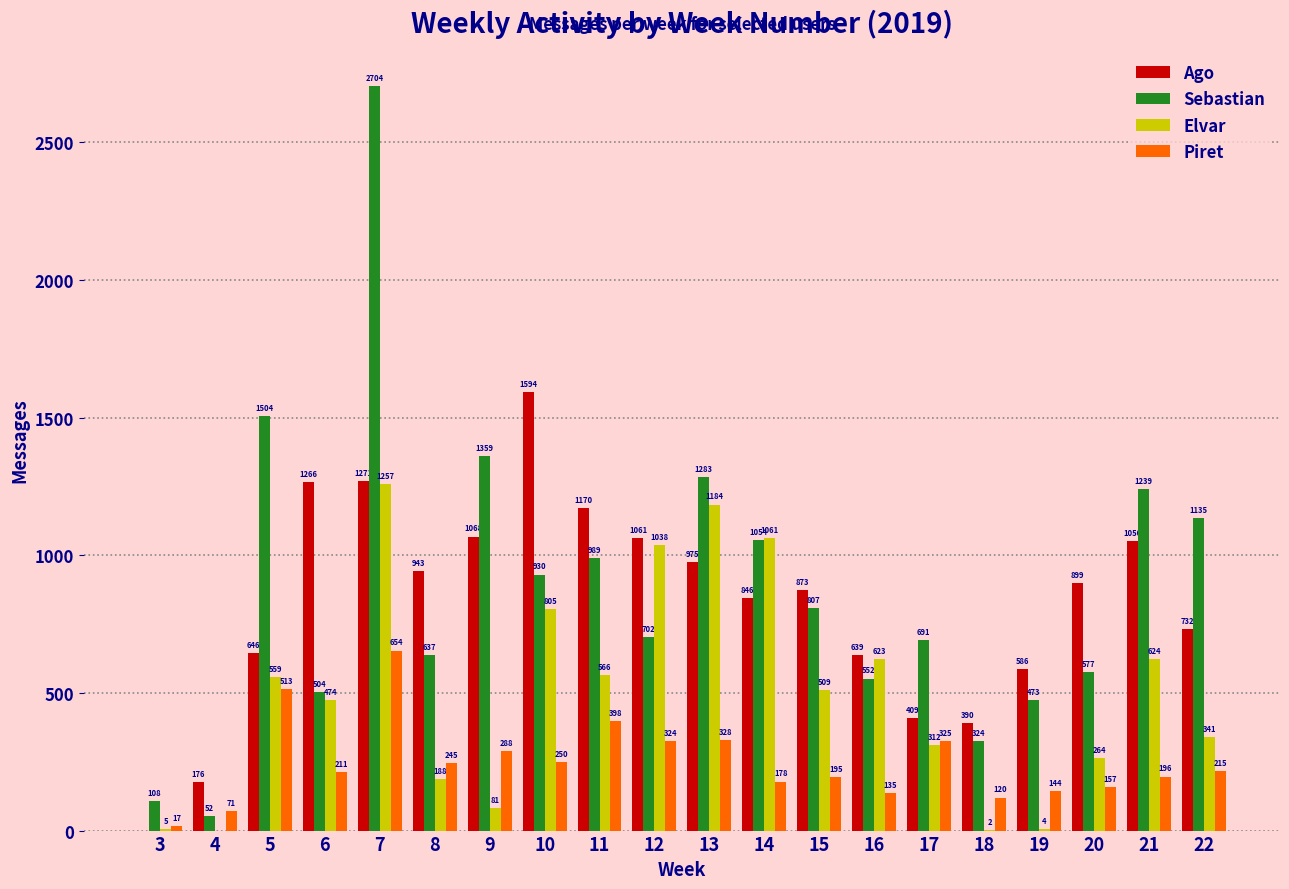

How many positive values does the Elvar series have?

19